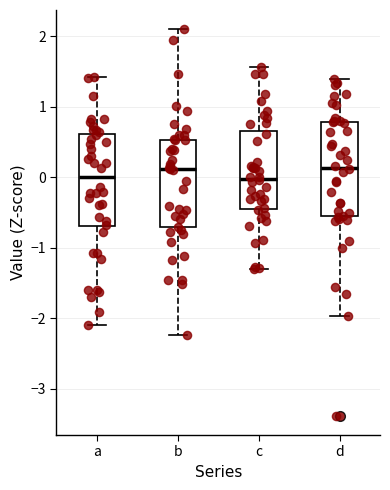

Reading left to right, transcribe this box plot: for each box, give where its median line is, the range the box spans, and where its two whiskers end, as read against the y-axis. The values are not printed on the chart, so give them approximately, as read against the axis.

a: median 0.0, box -0.7 to 0.6, whiskers -2.1 to 1.4
b: median 0.1, box -0.7 to 0.5, whiskers -2.2 to 2.1
c: median 0.0, box -0.4 to 0.7, whiskers -1.3 to 1.6
d: median 0.1, box -0.6 to 0.8, whiskers -2.0 to 1.4